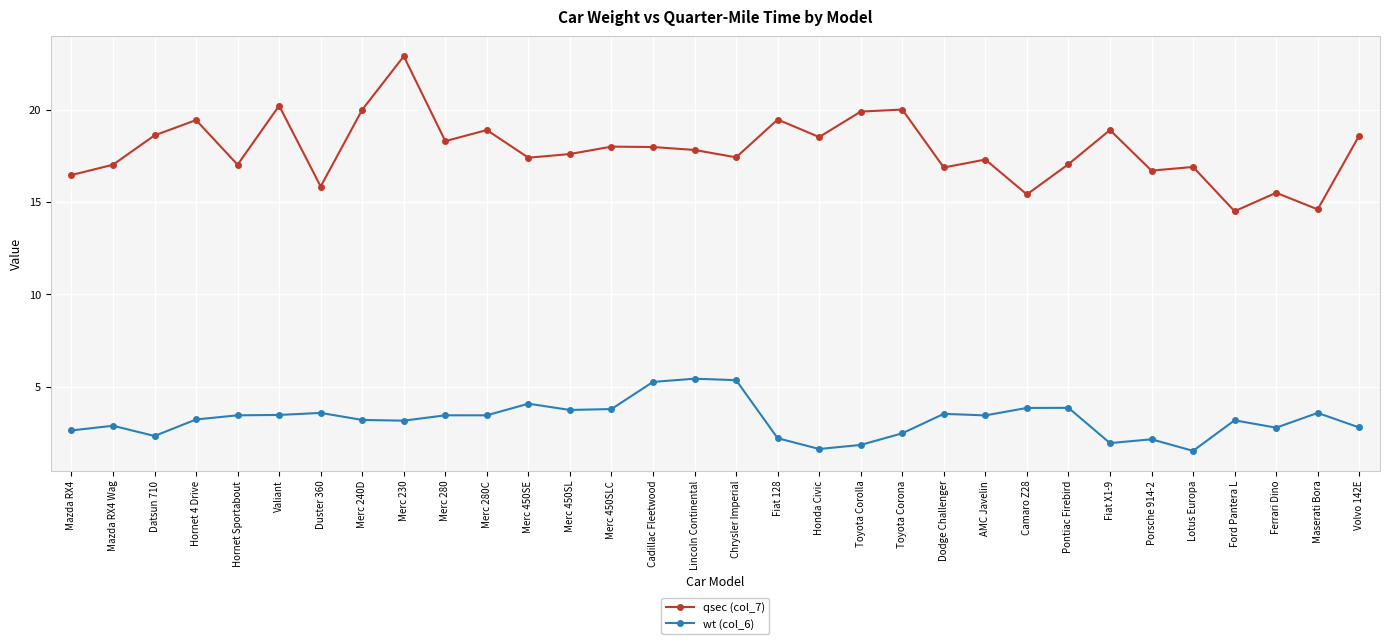

True or false: qsec (col_7) has a value of 10.8 at Porsche 914-2.

False